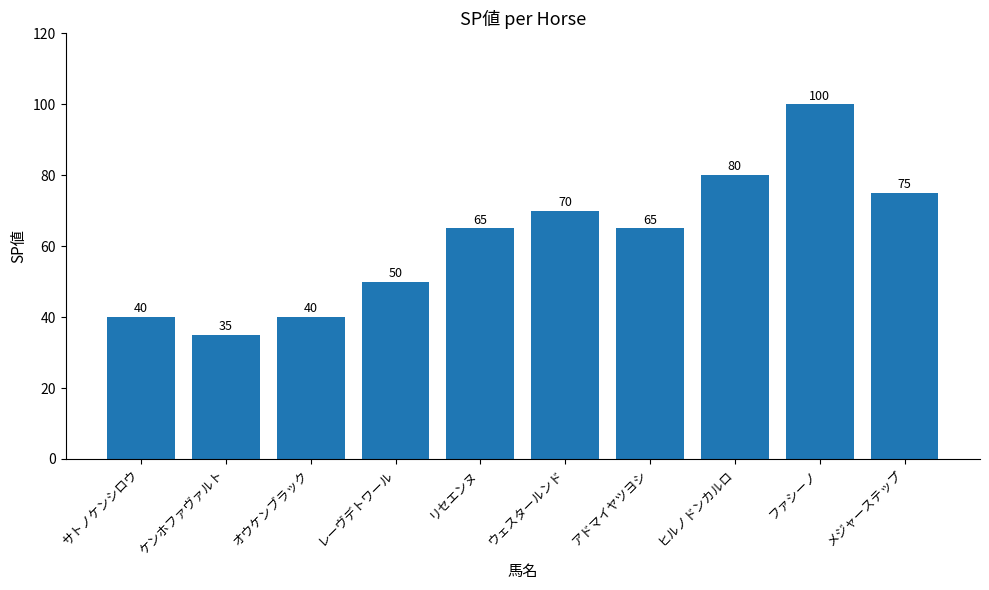

What is the average value?

62